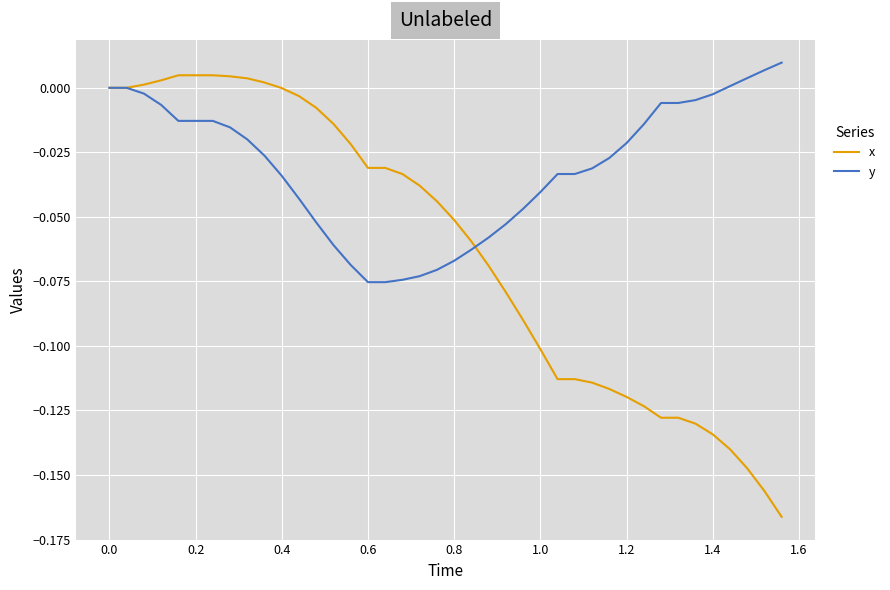

Which series has the largest total across all categories?

y